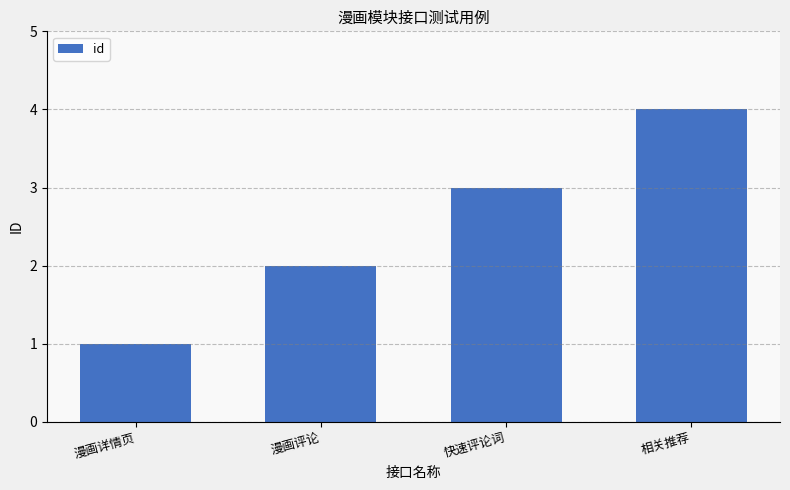

At which label is the value closest to 2?

漫画评论